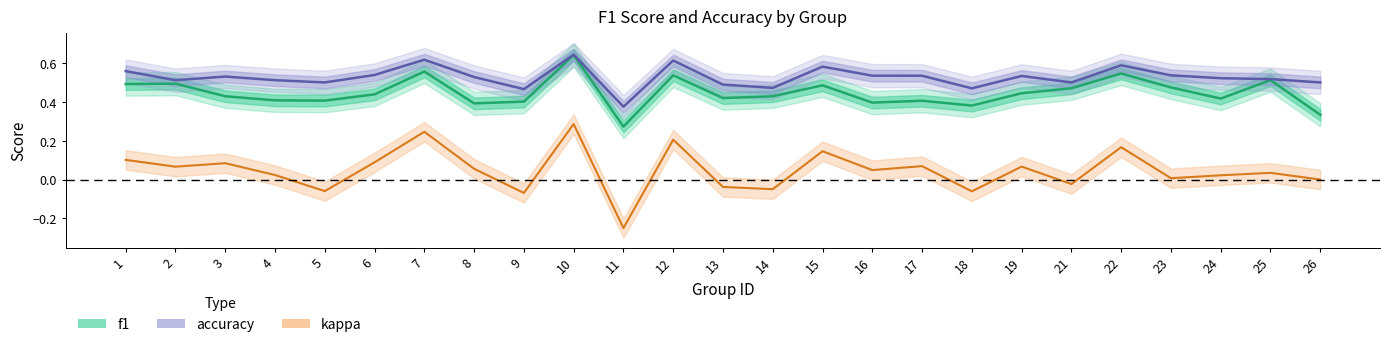

What is the difference between the maximum and minimum values in the f1 series?

0.4